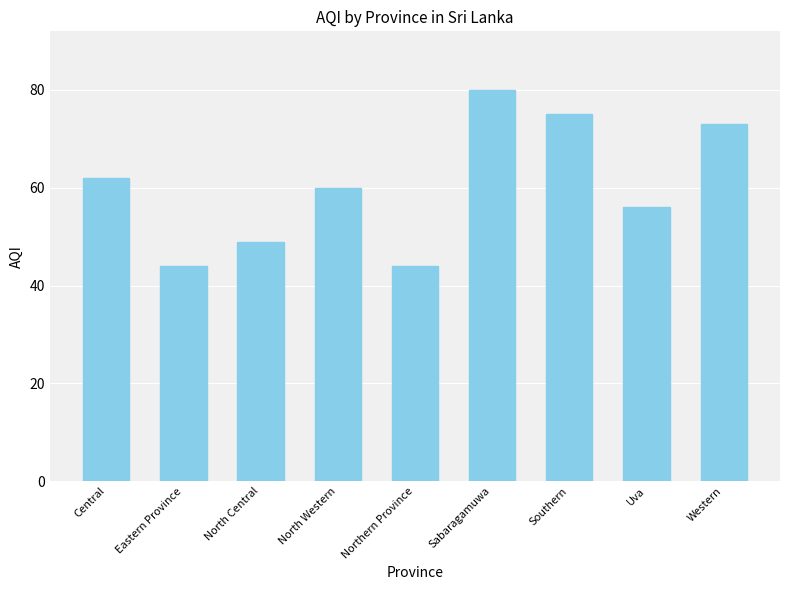

At which label is the value closest to 62?

Central